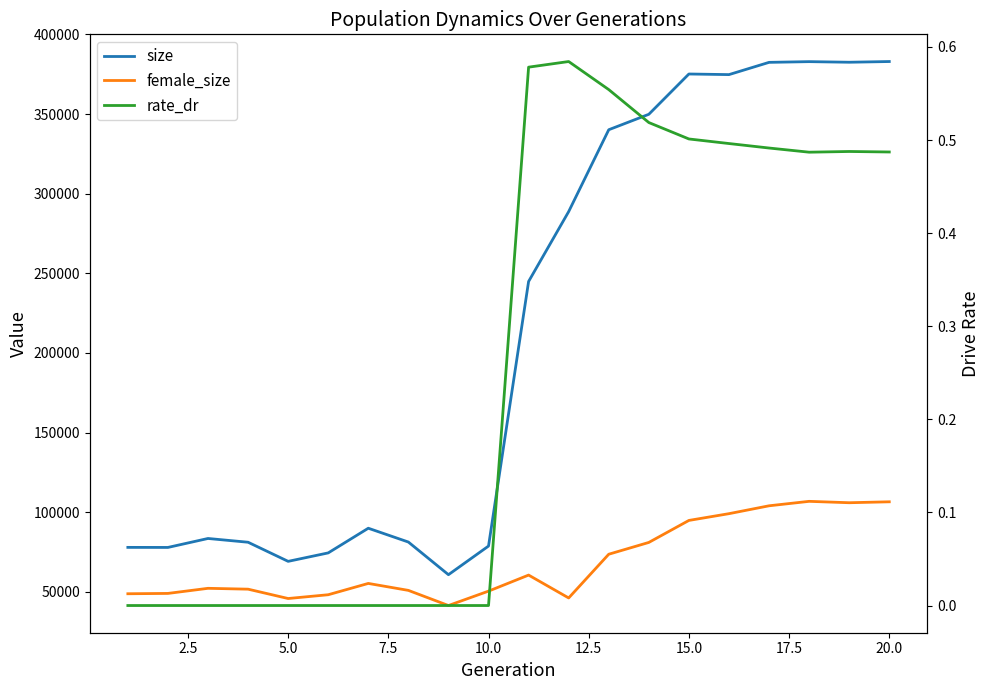

What is the minimum value for size?

60827.0